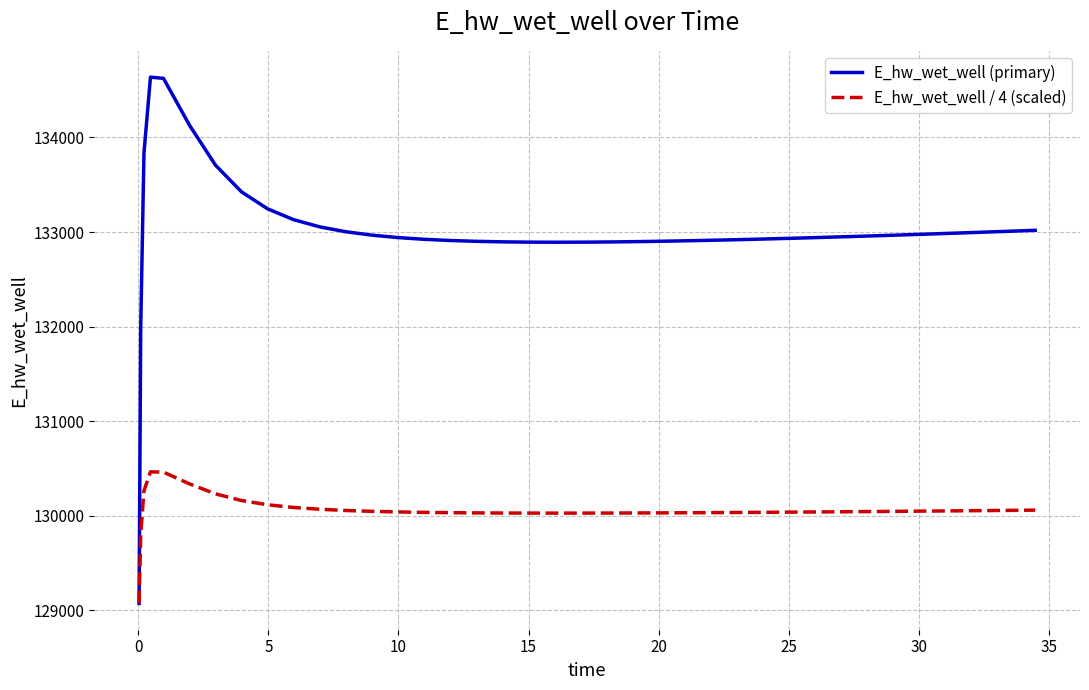

What are all the series names shown in the legend?

E_hw_wet_well (primary), E_hw_wet_well / 4 (scaled)